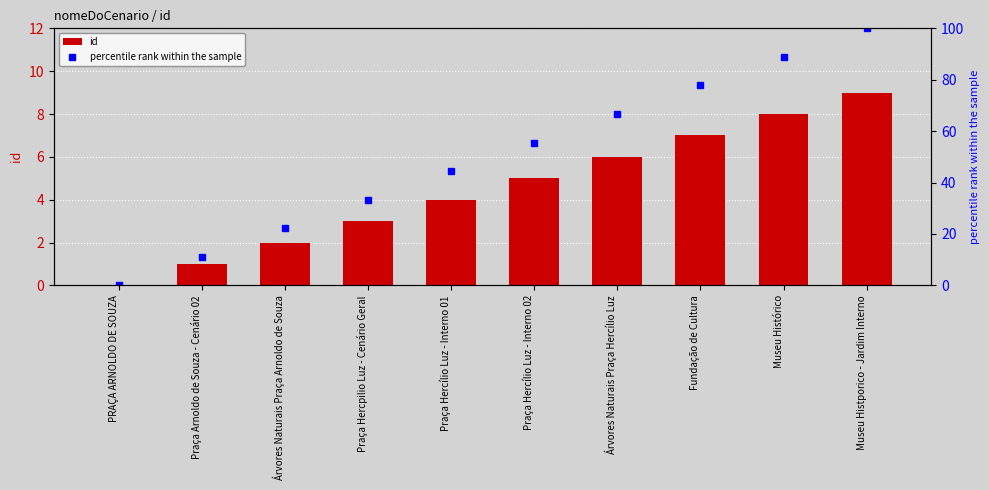

What are all the series names shown in the legend?

id, percentile rank within the sample